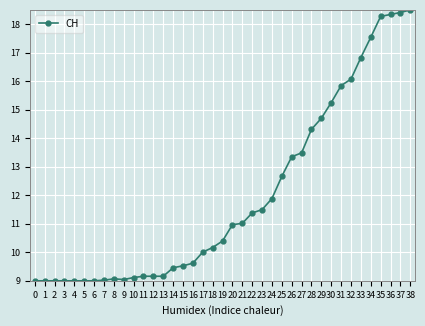

What is the approximate value at 12?

9.2